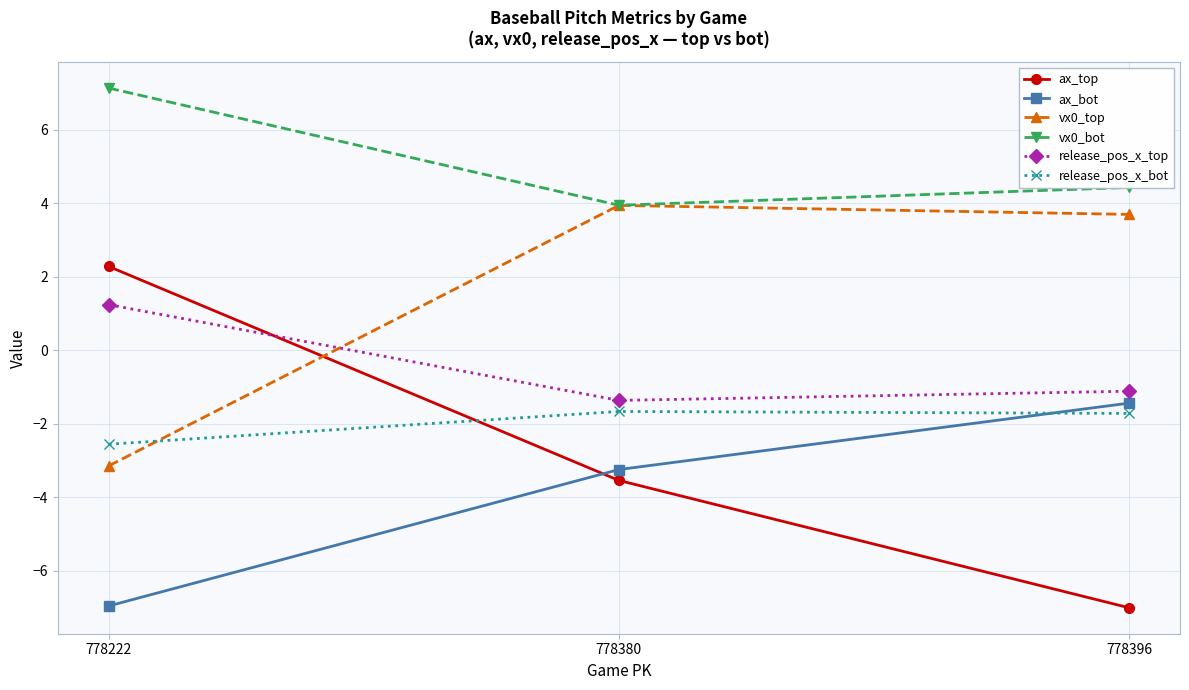

List the series in order of their peak value, lowest first.

release_pos_x_bot, ax_bot, release_pos_x_top, ax_top, vx0_top, vx0_bot